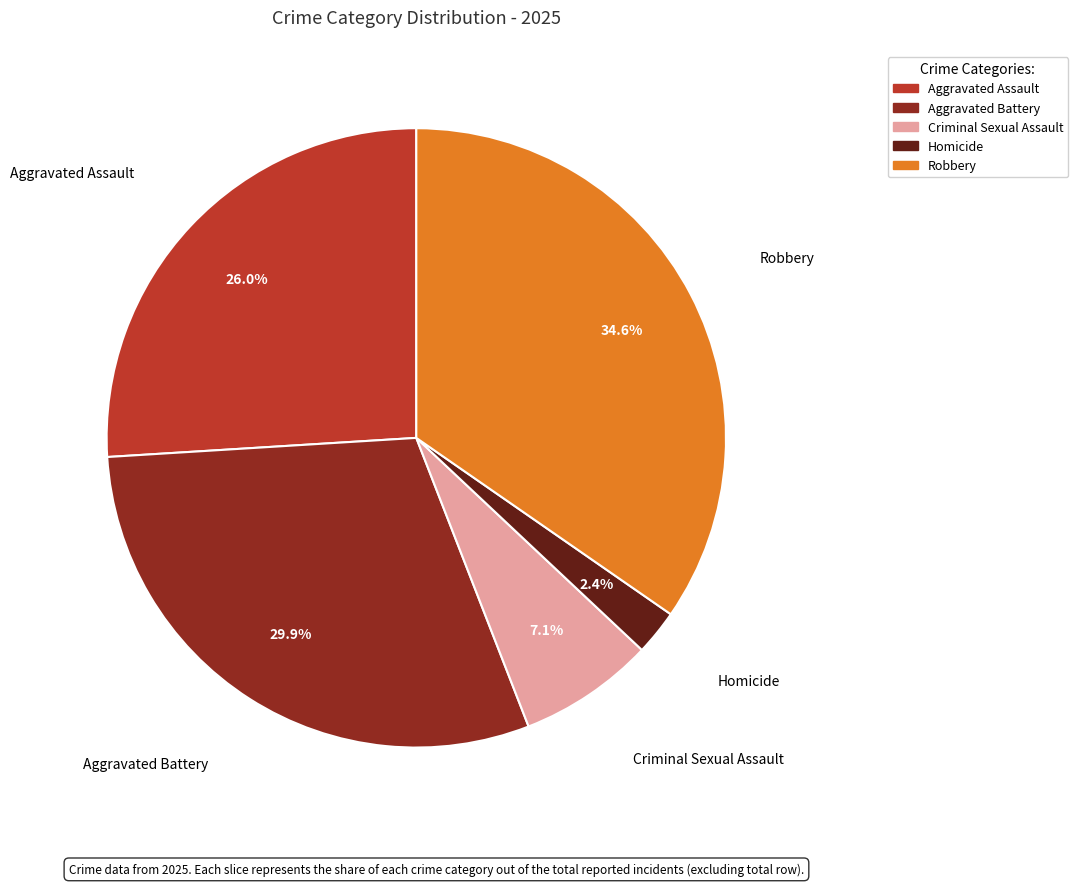

To the nearest percent, what is the difference between the largest and smallest slice percentages?

32%